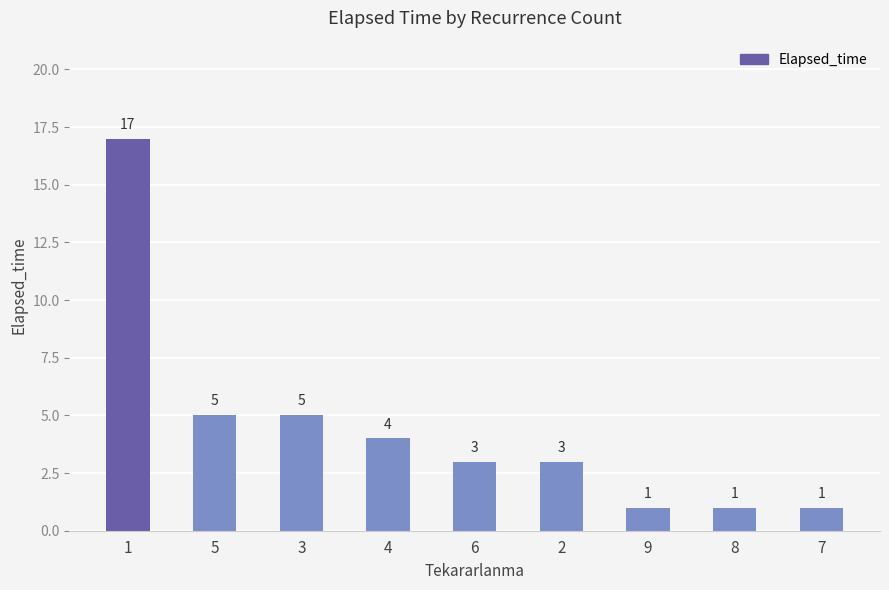

Count the number of data series in this chart.

1